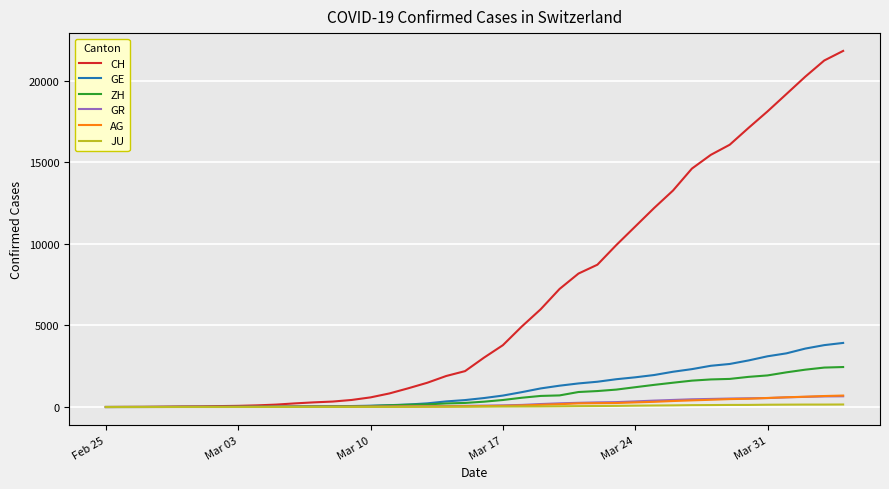

What is the highest value of the AG series?

702